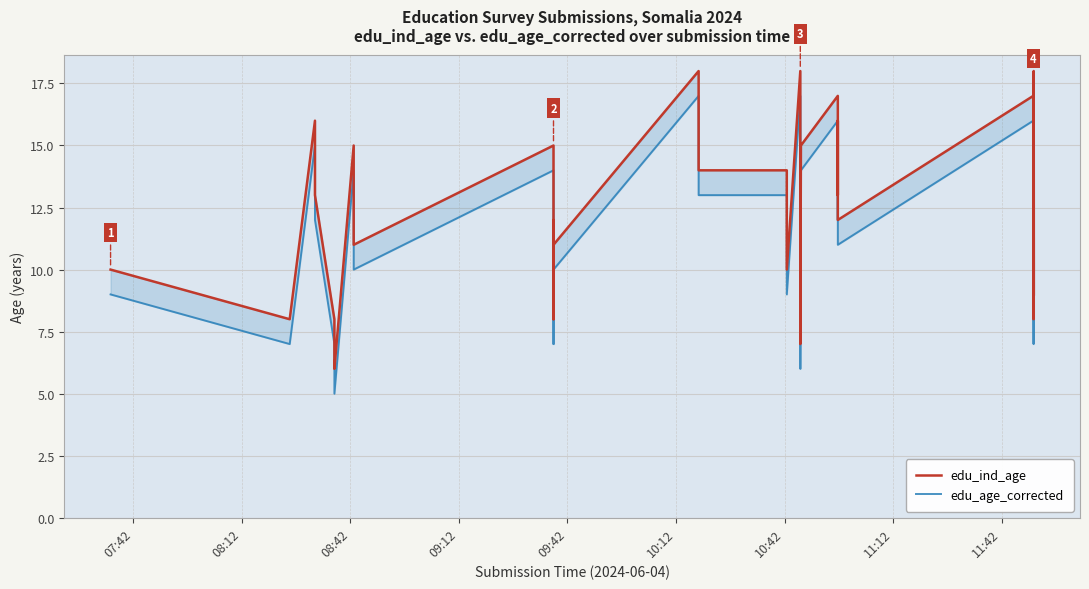

In edu_age_corrected, how many points are higher than both neighbors (excluding endpoints)?

10